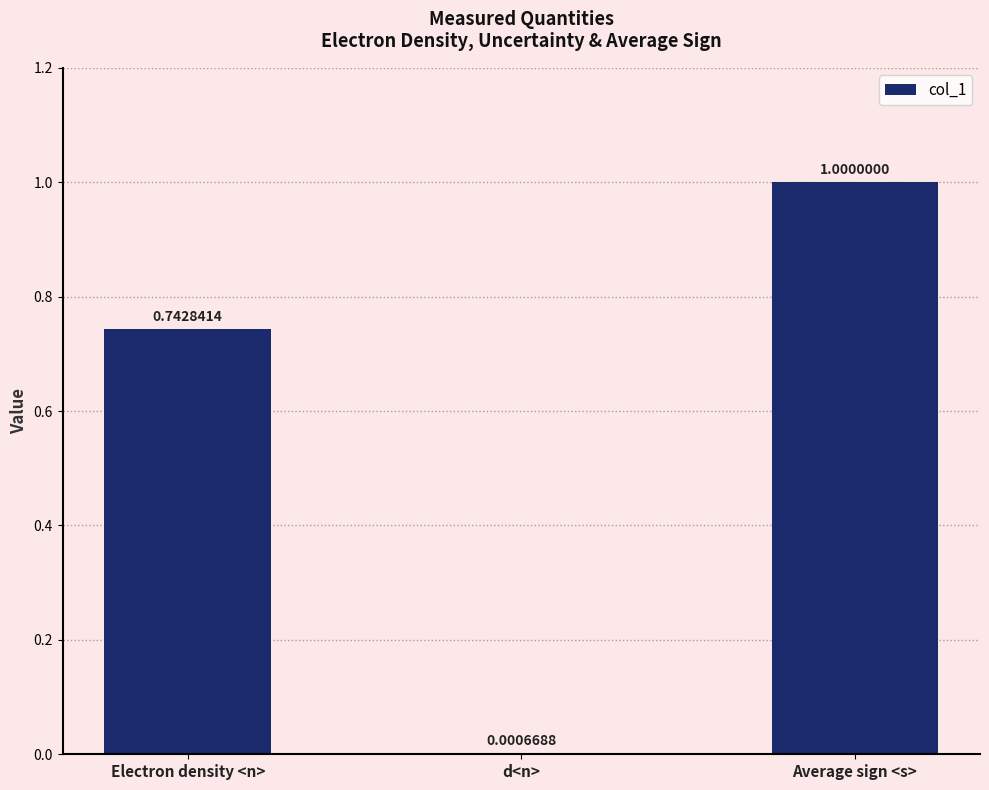

Which has a higher value, d<n> or Electron density <n>?

Electron density <n>